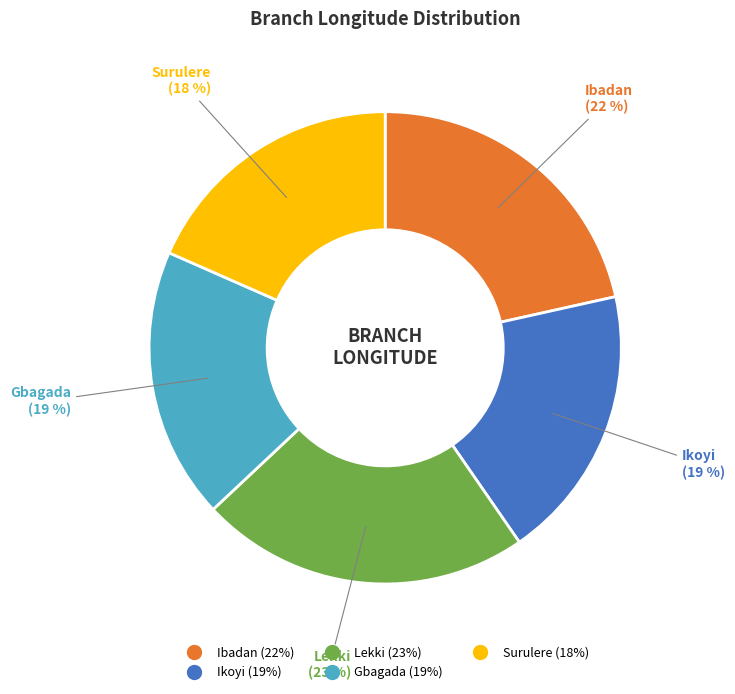

To the nearest percent, what is the average slice percentage?

20%